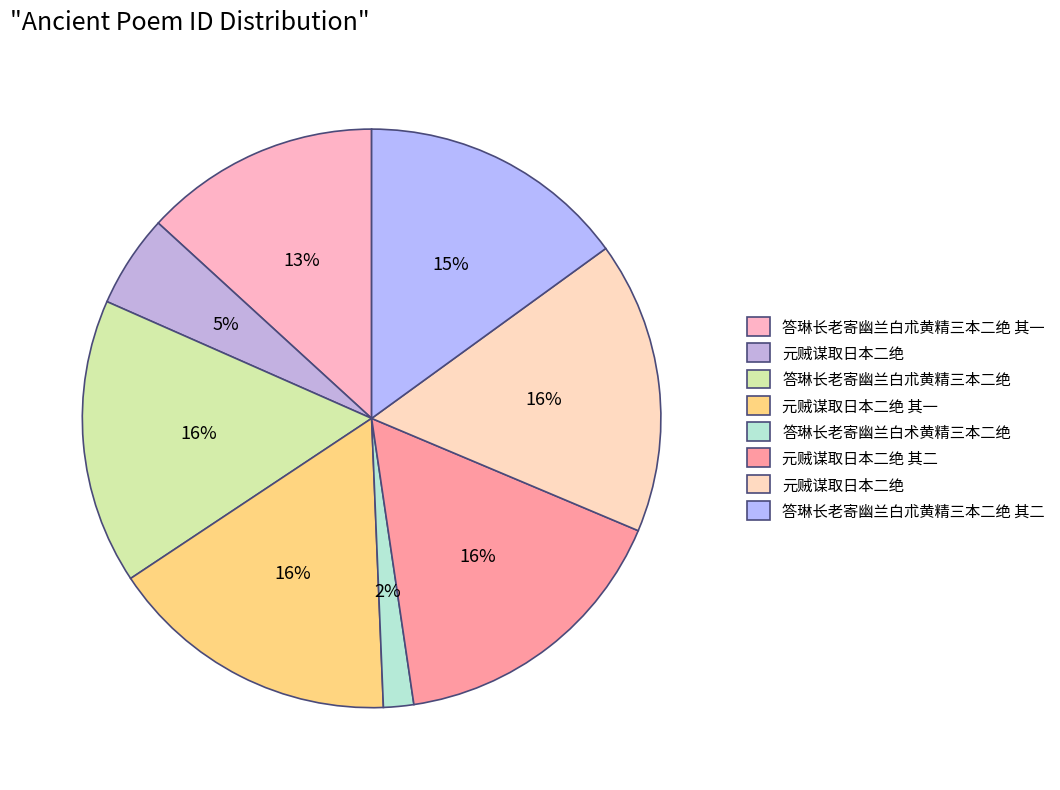

How many slices are in this pie chart?

8